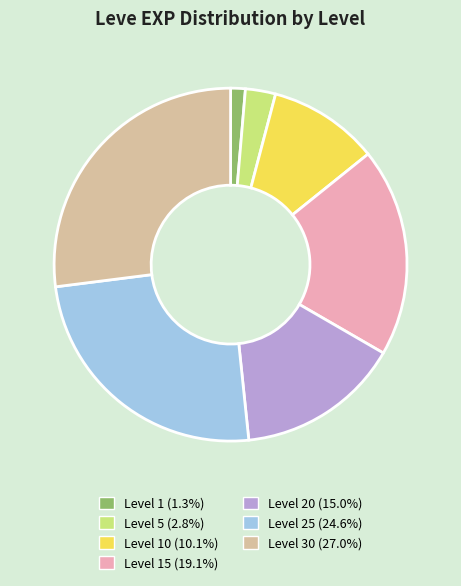

Is there any slice that represents more than half of the pie?

No